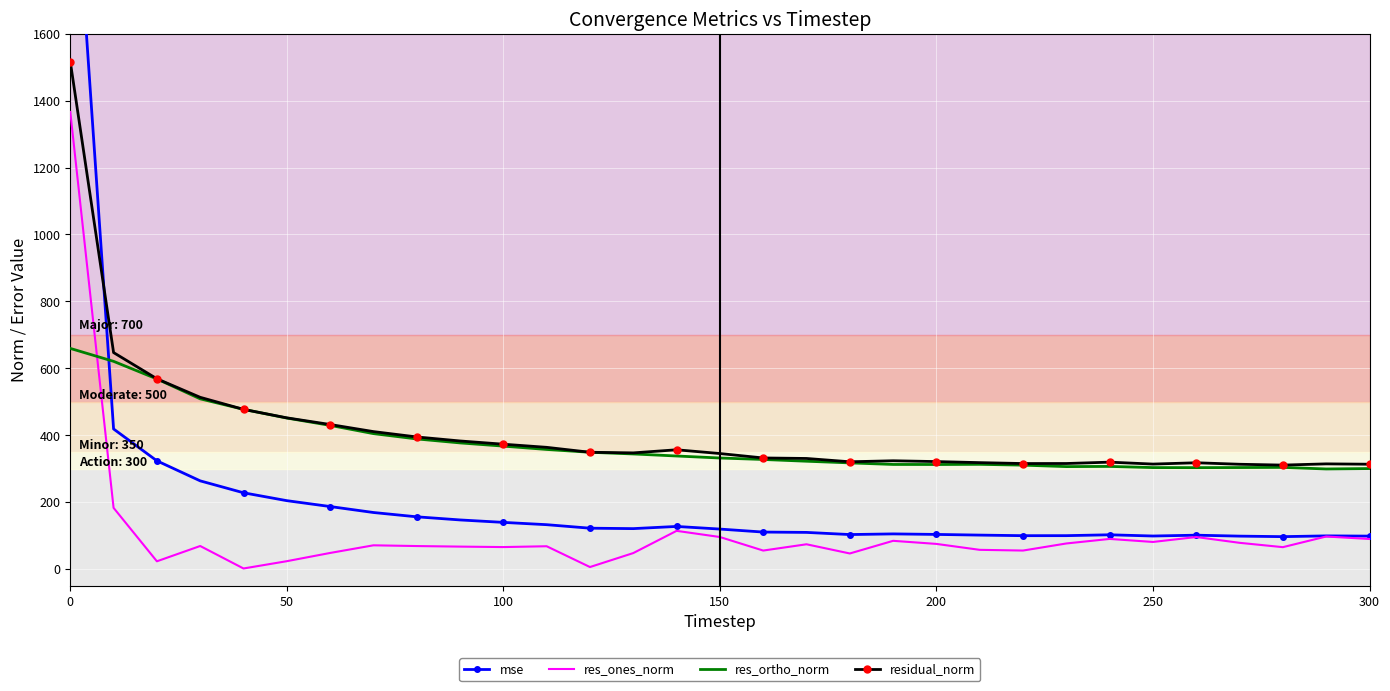

How many interior local valleys does the res_ones_norm series have?

9